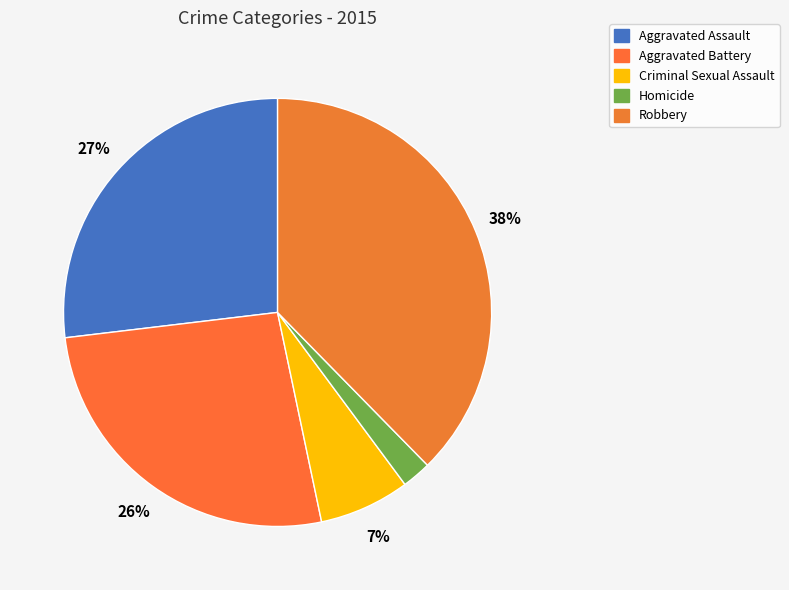

Approximately how many times larger is the value at Homicide compared to Robbery?

0.1